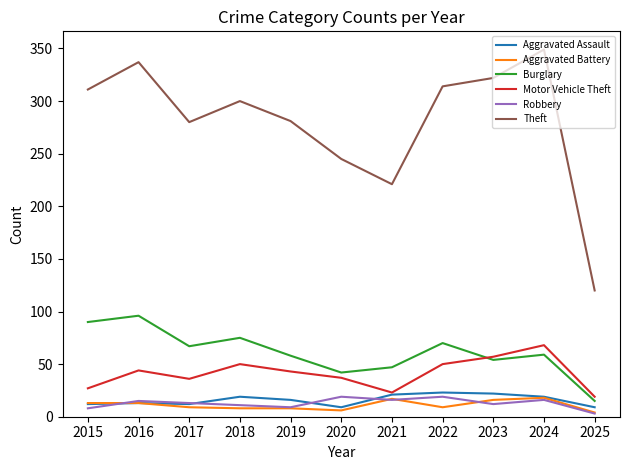

What is the sum of all Theft values?

3080